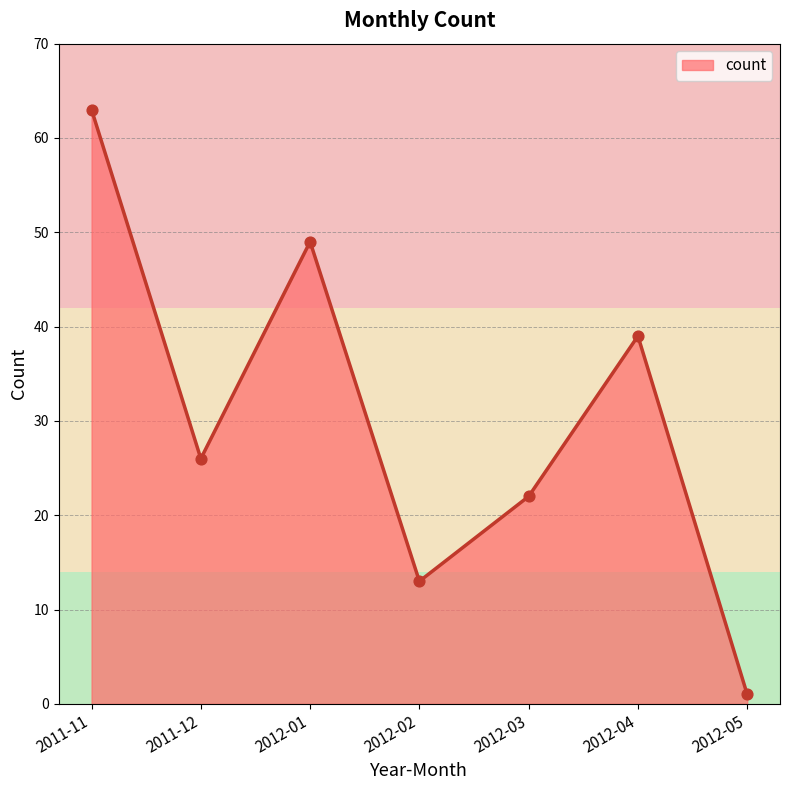

What is the ratio of the value at 2012-02 to the value at 2011-12?

0.5